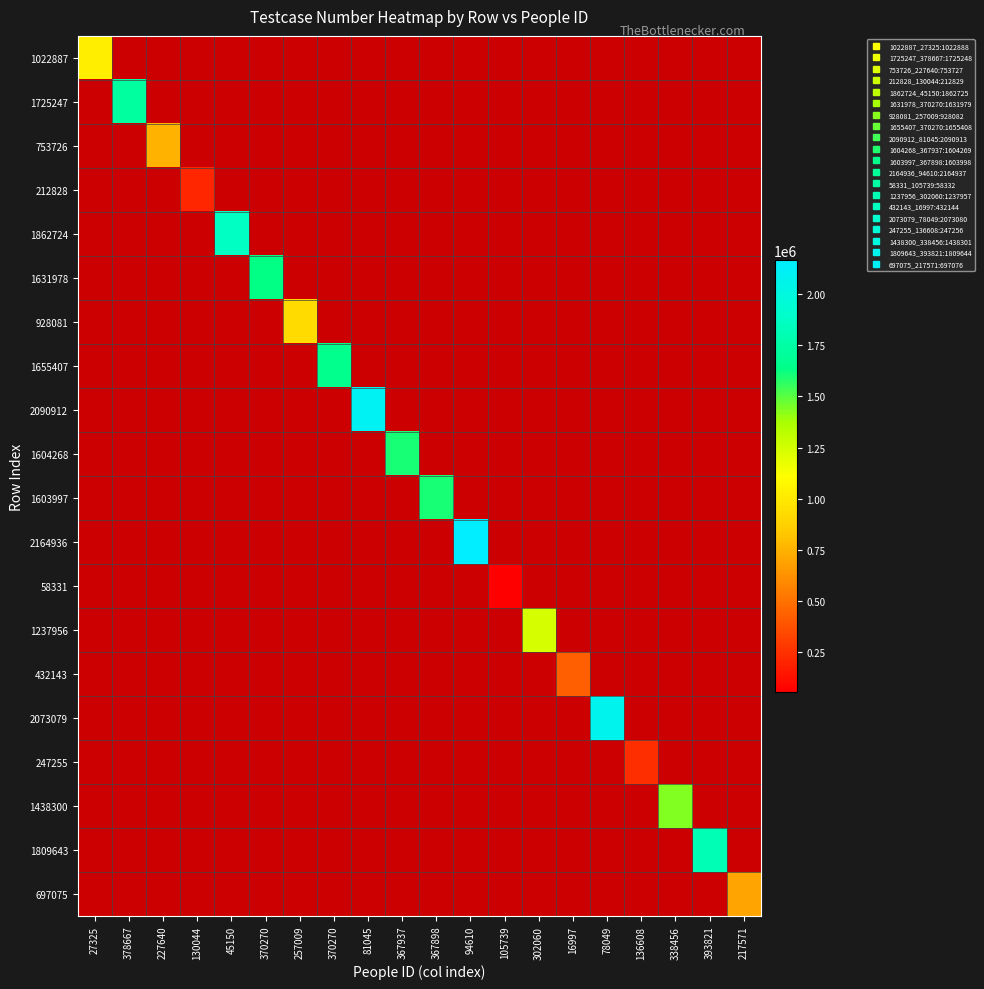

The 697075 series shows 0 at 27325. True or false?

False